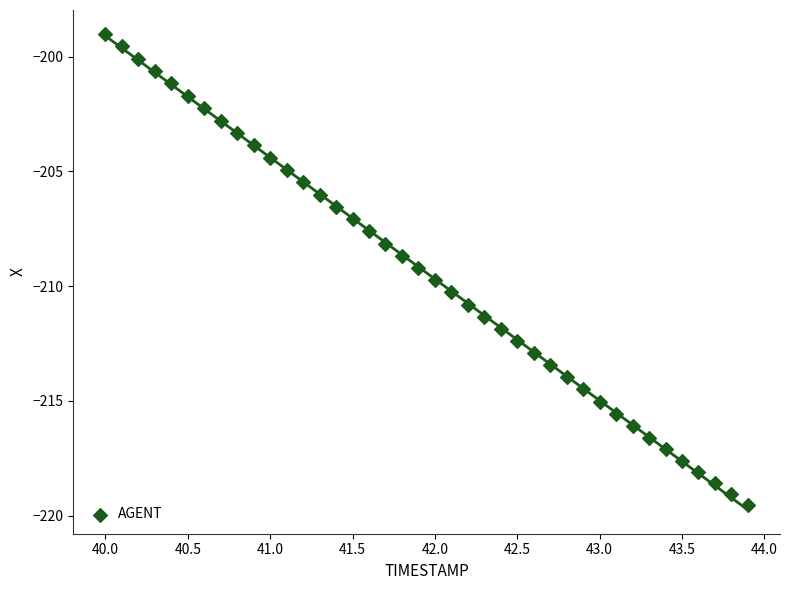

What is the range of Y values (max minus min)?

20.5